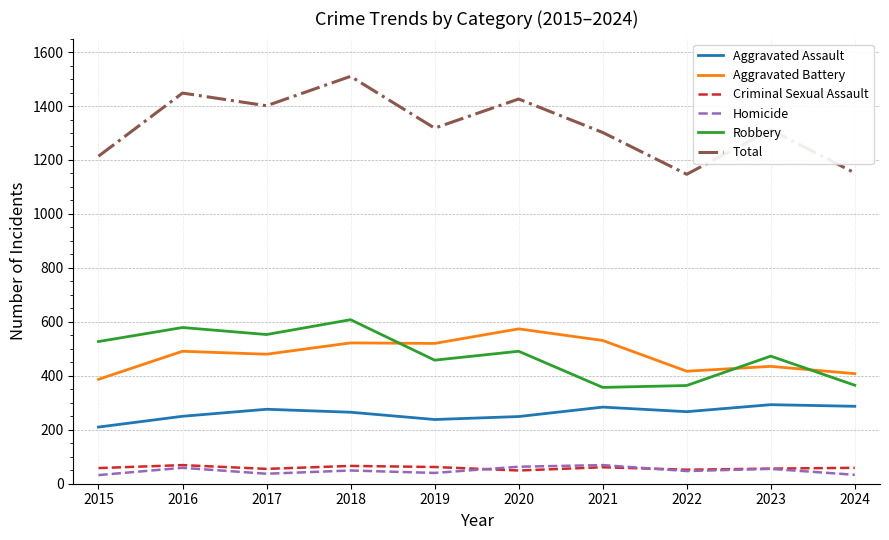

What is the spread (max minus min) of values at 2022?

1100